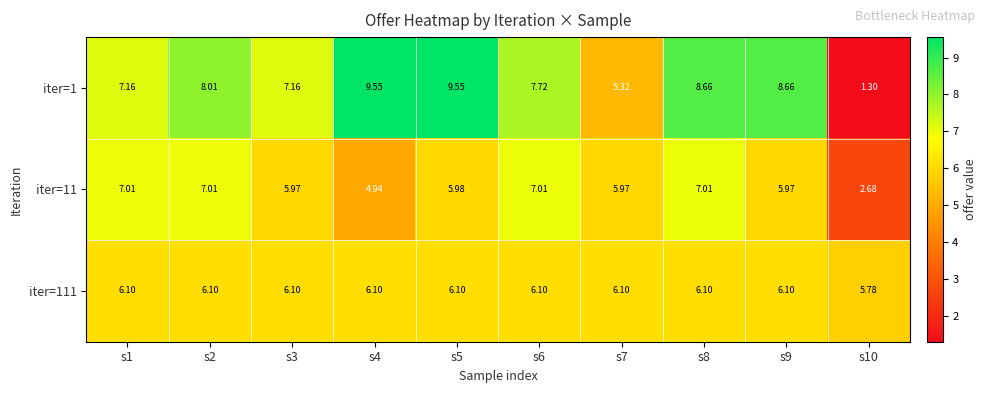

Is the value of iter=111 at s10 greater than the value of iter=11 at s3?

No